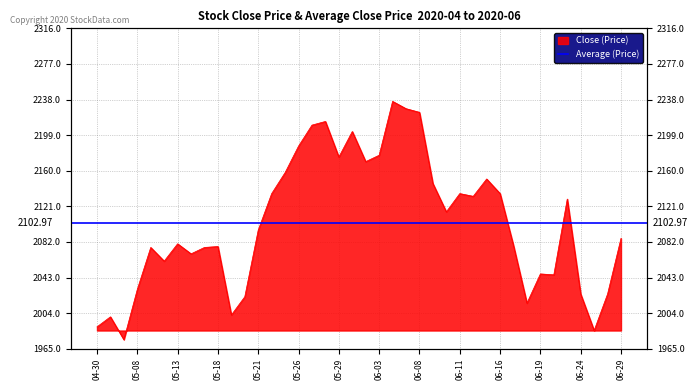

The value at 2020-05-07 is 622. True or false?

False